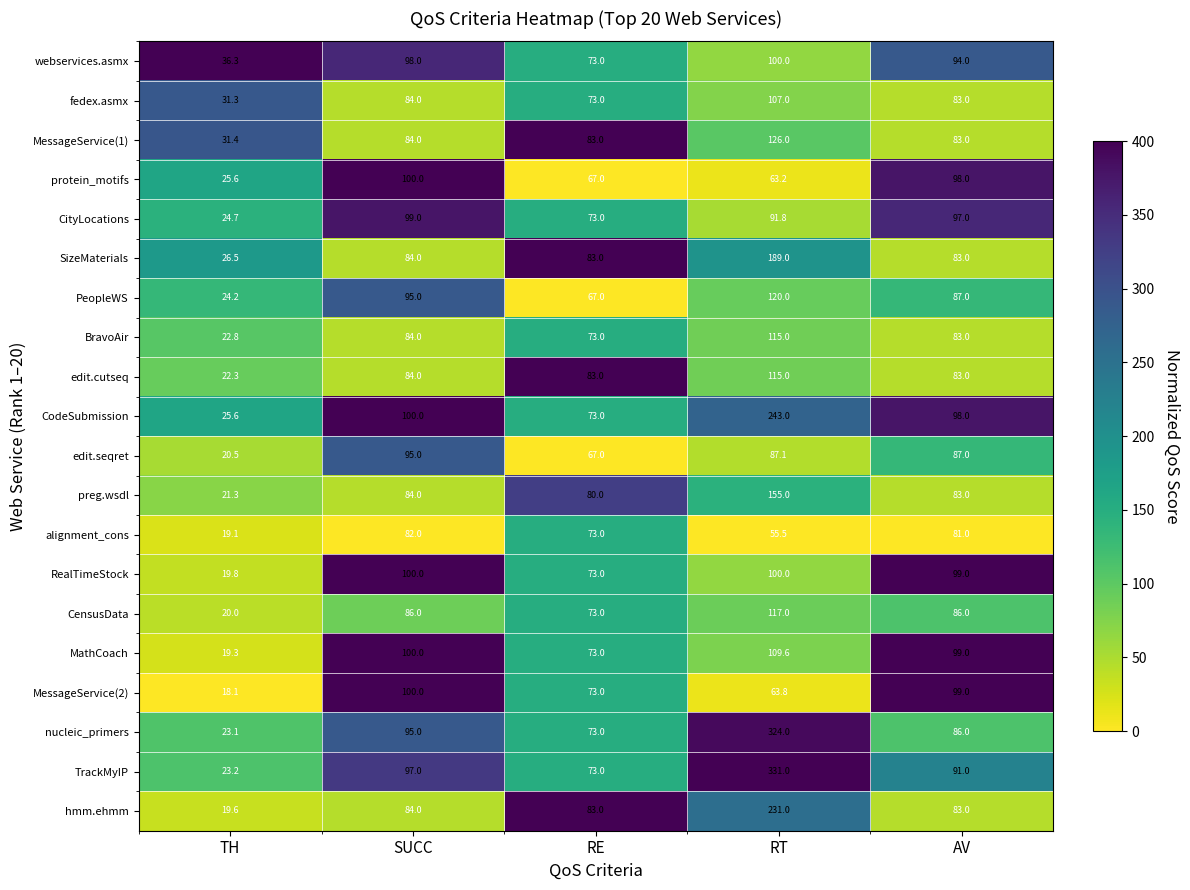

Read the preg.wsdl value at RE.

80.0